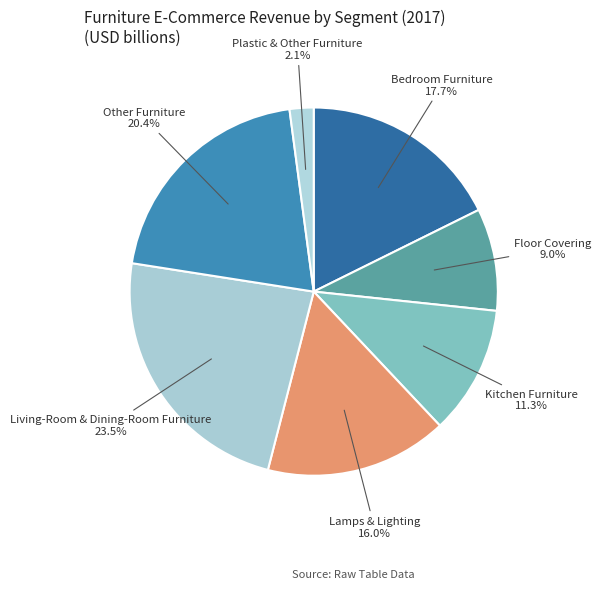

Rank the categories by value from highest to lowest.

Living-Room & Dining-Room Furniture, Other Furniture, Bedroom Furniture, Lamps & Lighting, Kitchen Furniture, Floor Covering, Plastic & Other Furniture